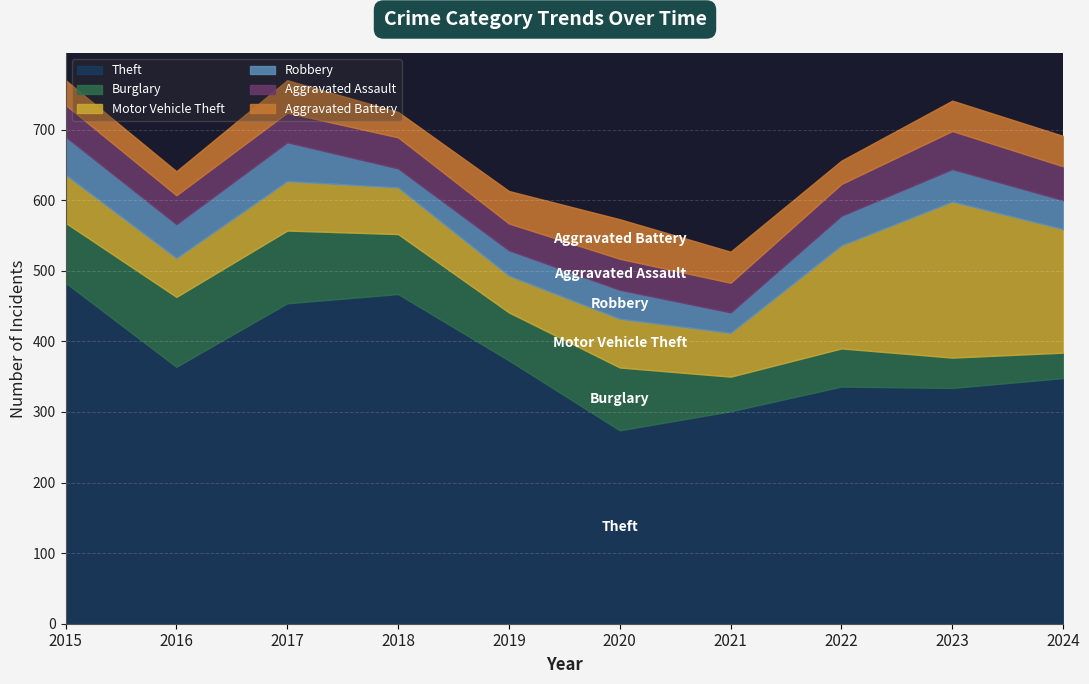

The Theft series shows 373 at 2019. True or false?

True